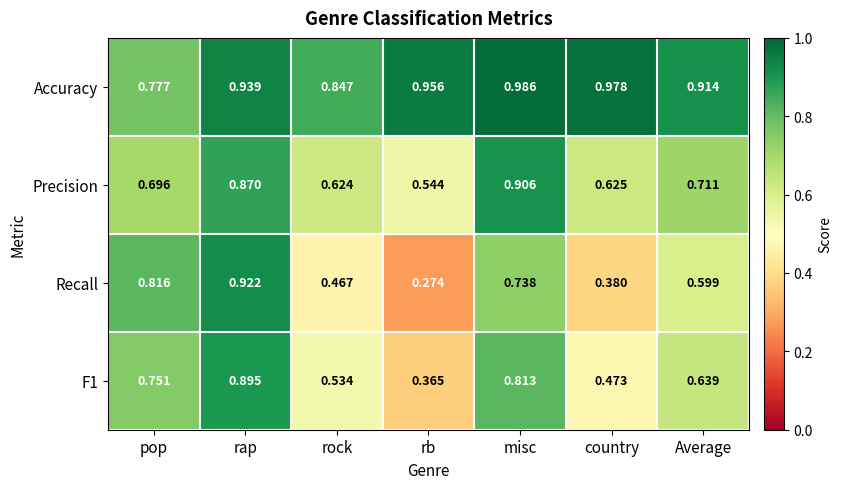

Is the value of Recall at pop greater than the value of Accuracy at rap?

No